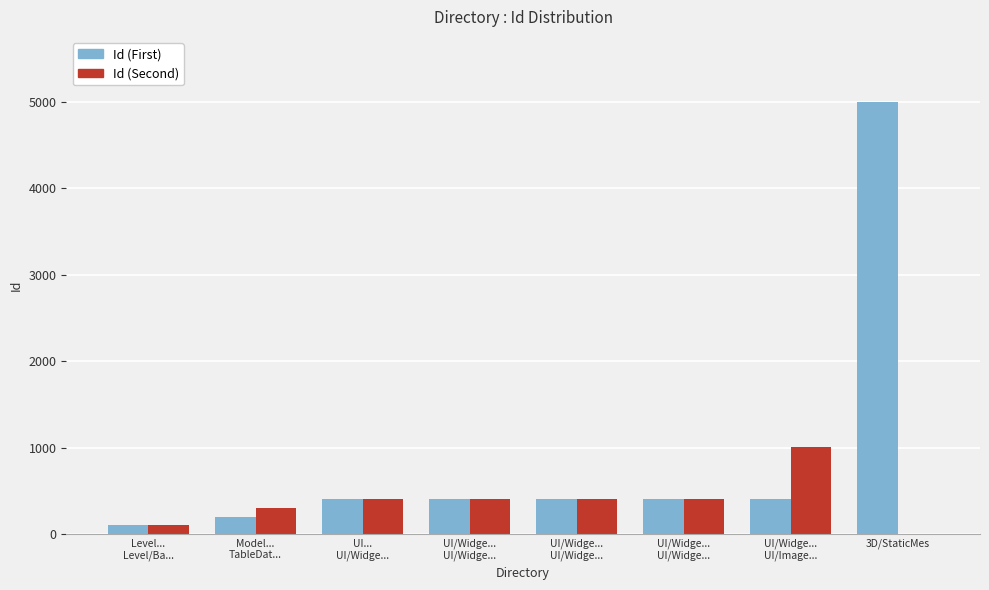

How many groups of bars are there?

8